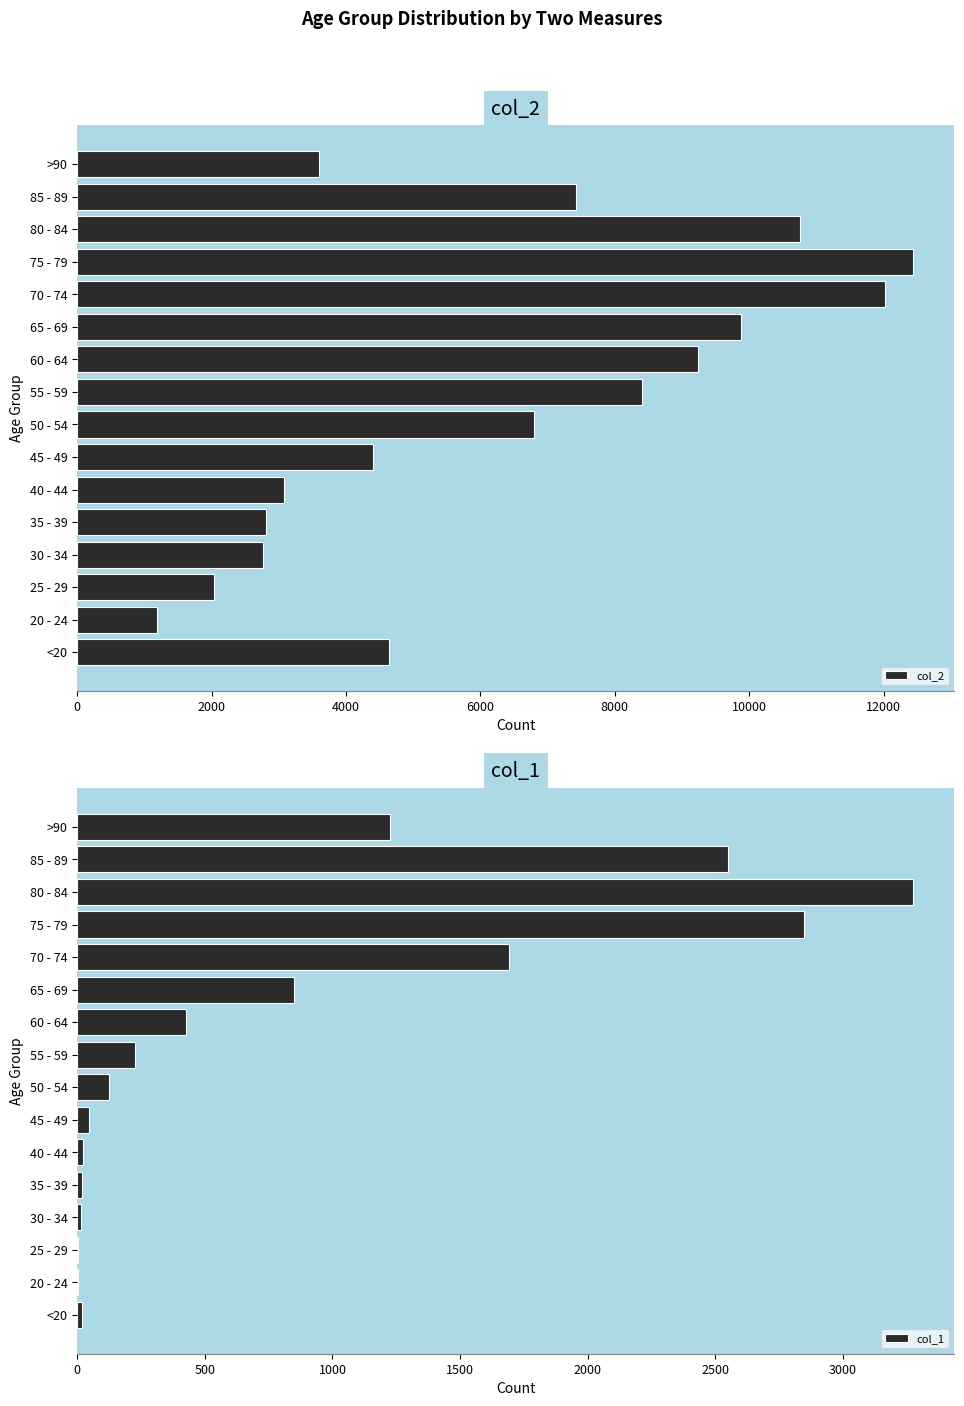

What is the difference between the col_2 values at 85 - 89 and 25 - 29?

5379